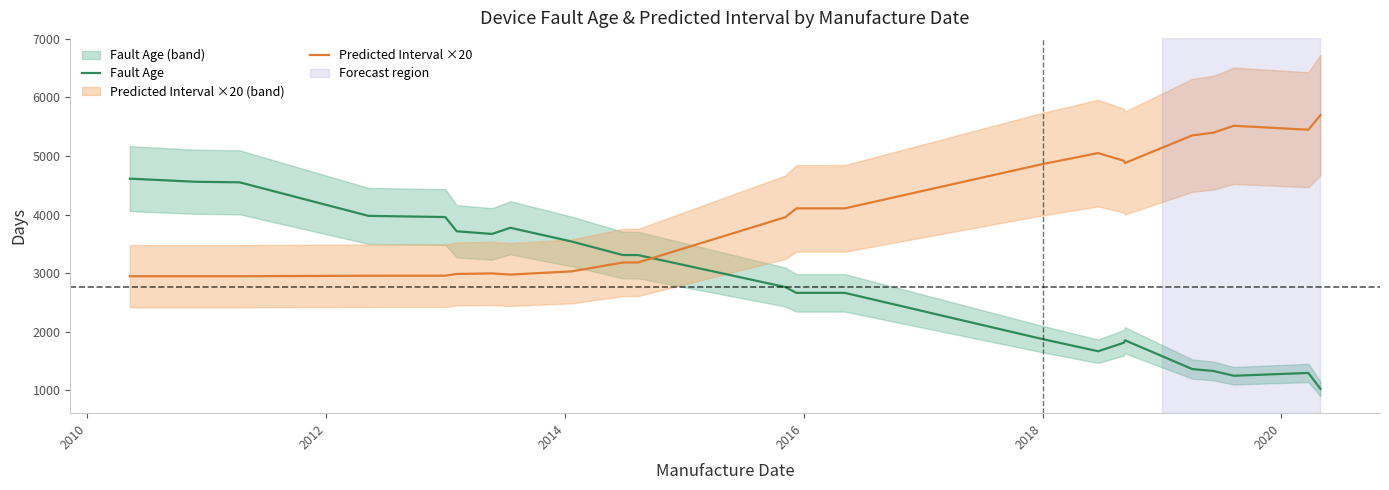

What is the smallest value displayed?

1027.0